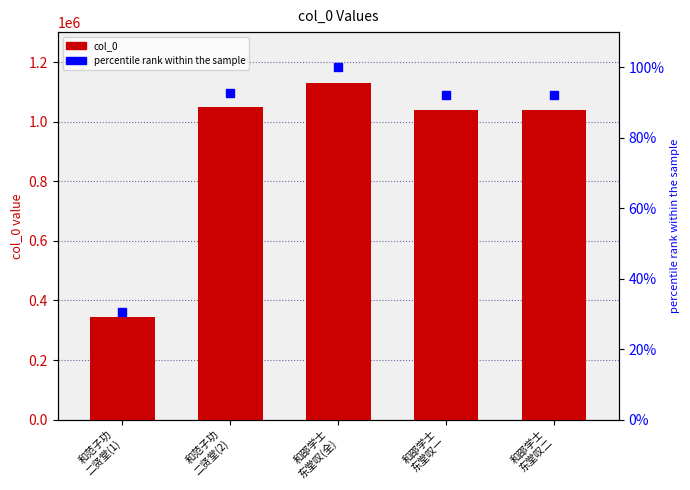

What is the difference between the maximum and minimum values in the percentile rank series?

69.5